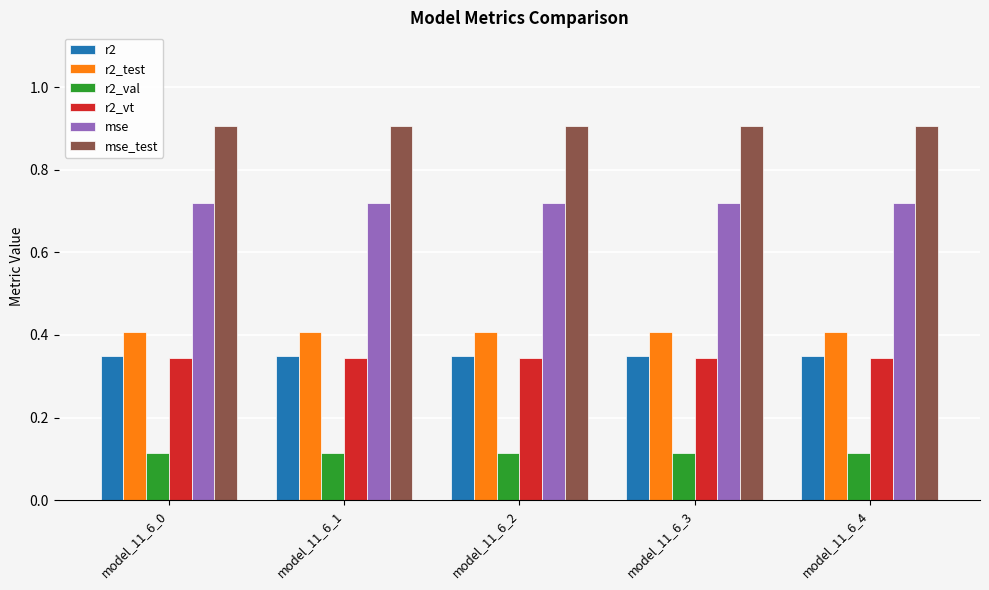

What are all the series names shown in the legend?

r2, r2_test, r2_val, r2_vt, mse, mse_test